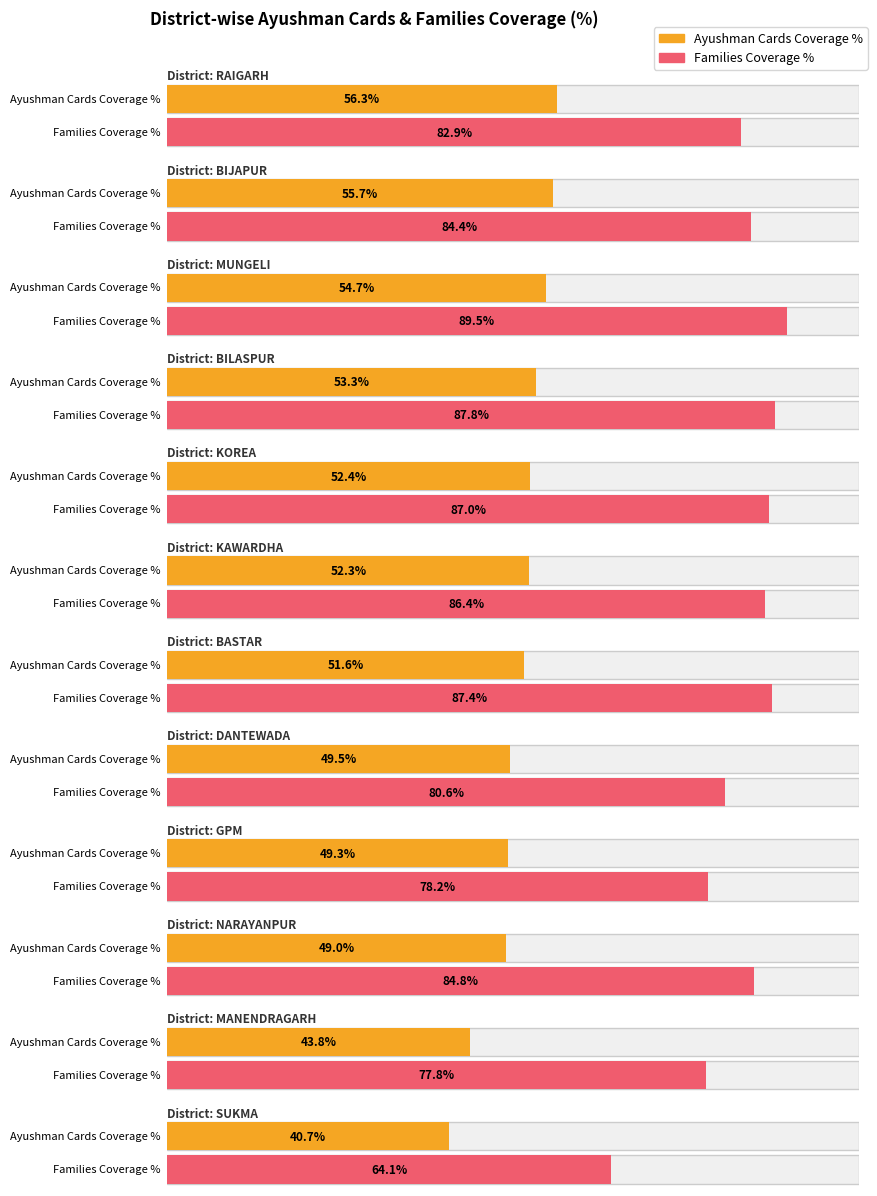

What is the label of the 1st bar from the left?

RAIGARH